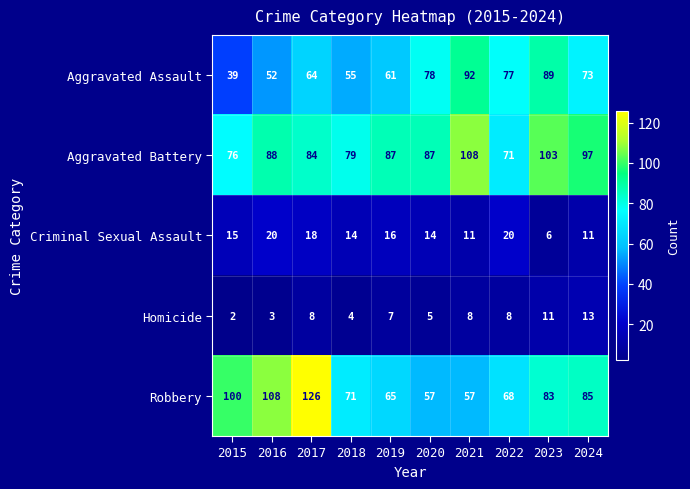

At how many categories does at least one series exceed 63?

10